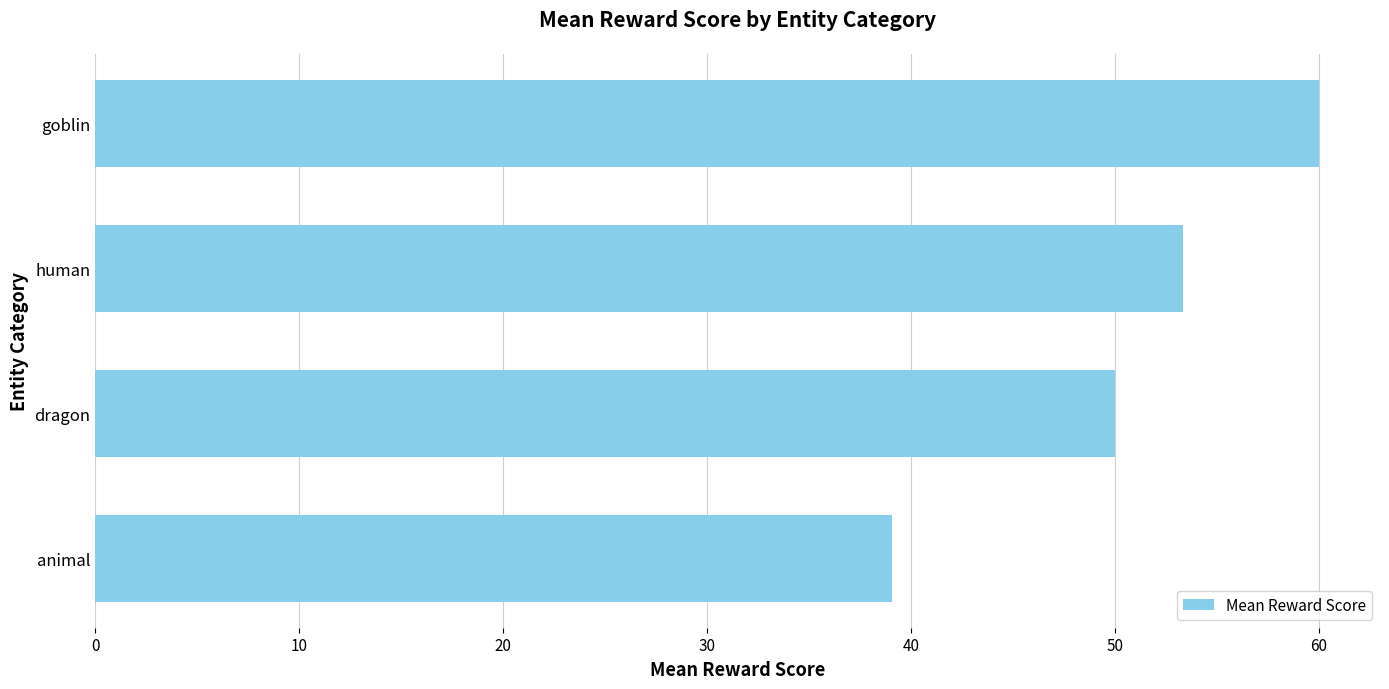

Which has a higher value, dragon or animal?

dragon